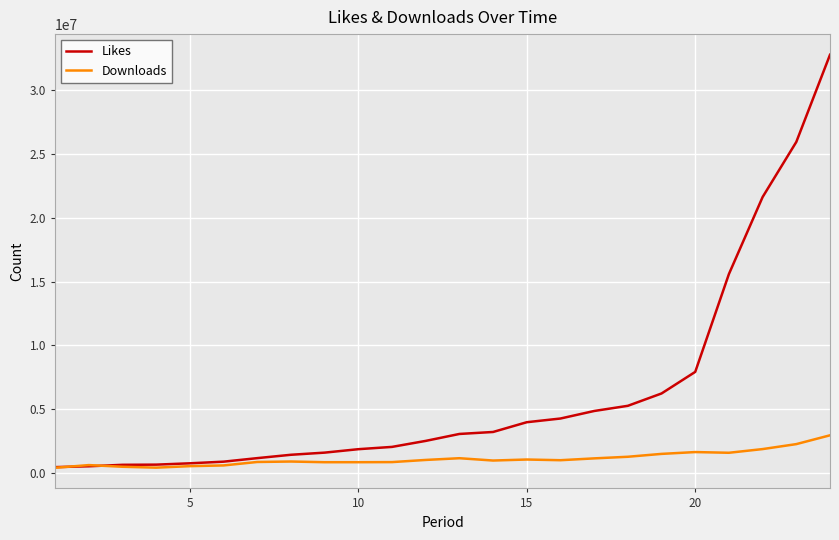

How many lines are shown in the chart?

2